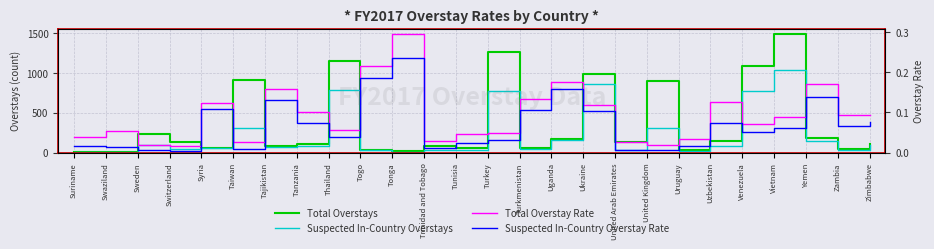

At which label does Total Overstays reach its minimum?

Suriname